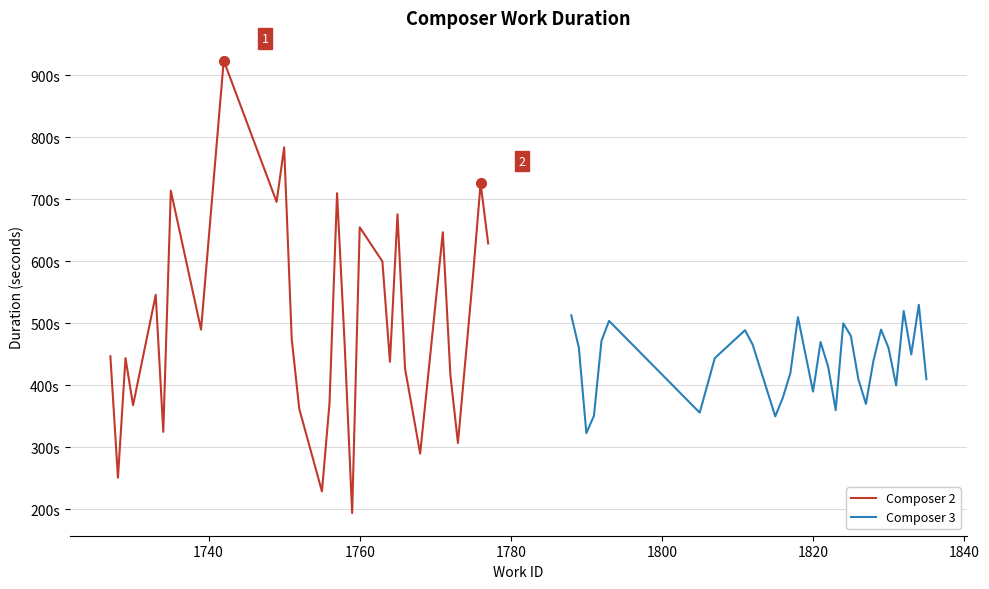

Which series has the largest range (max minus min)?

Composer 2